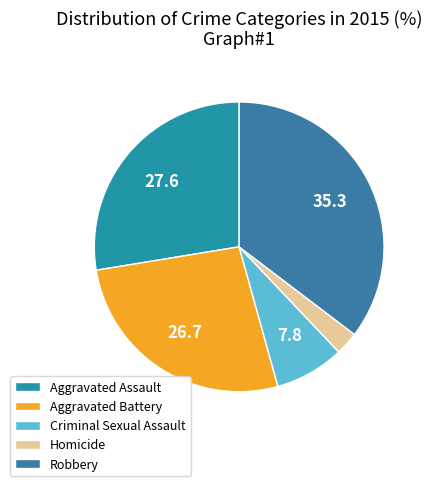

To the nearest percent, what is the combined percentage of Aggravated Assault and Robbery?

63%